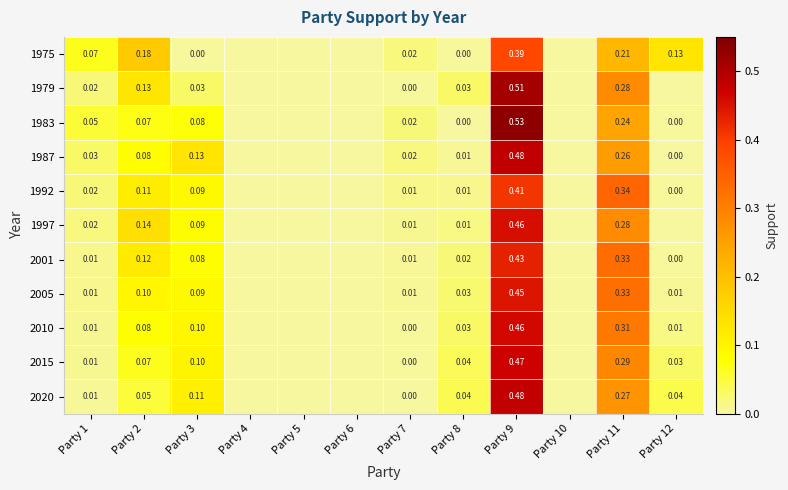

Which series has the largest total across all categories?

1975